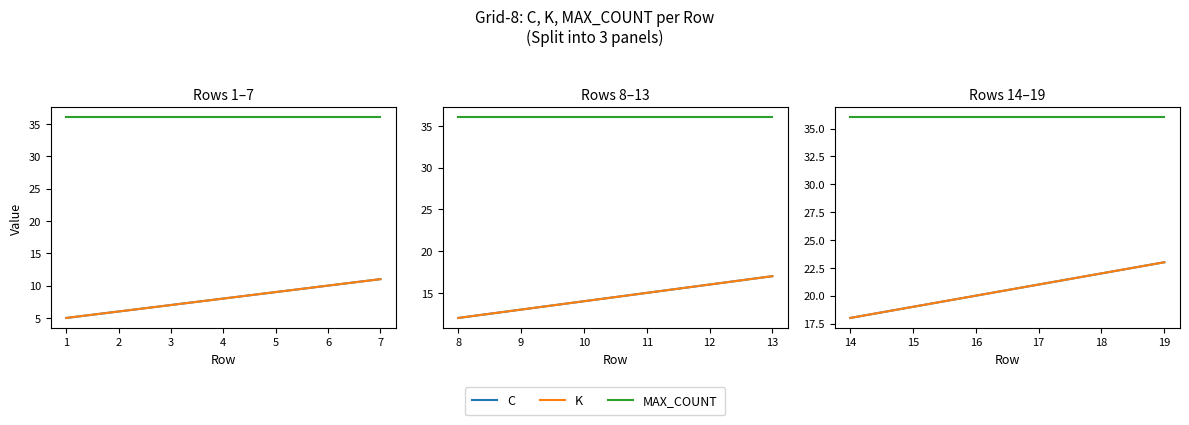

Is it true that K equals 14 at 18?

False